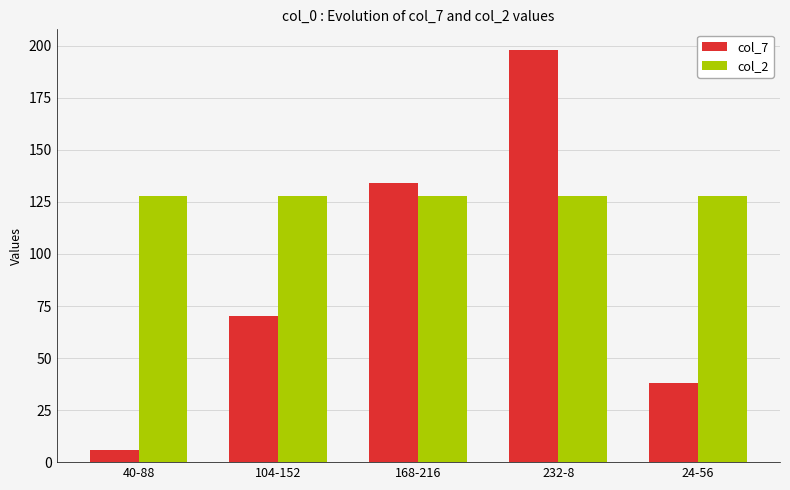

Is it true that col_7 equals 25 at 24-56?

False